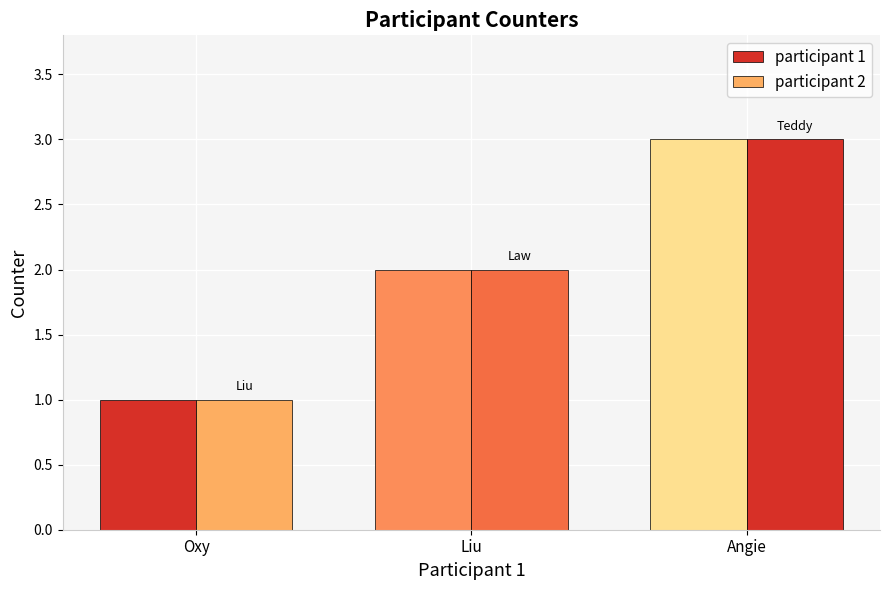

What is the sum of the participant 2 values at Angie and Oxy?

4